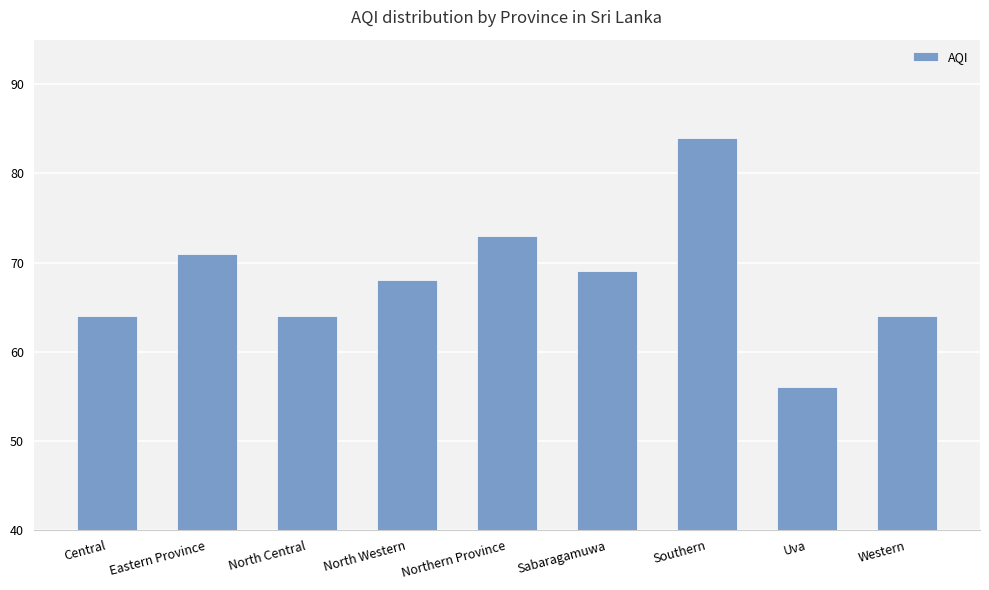

What position from the left is Eastern Province?

2